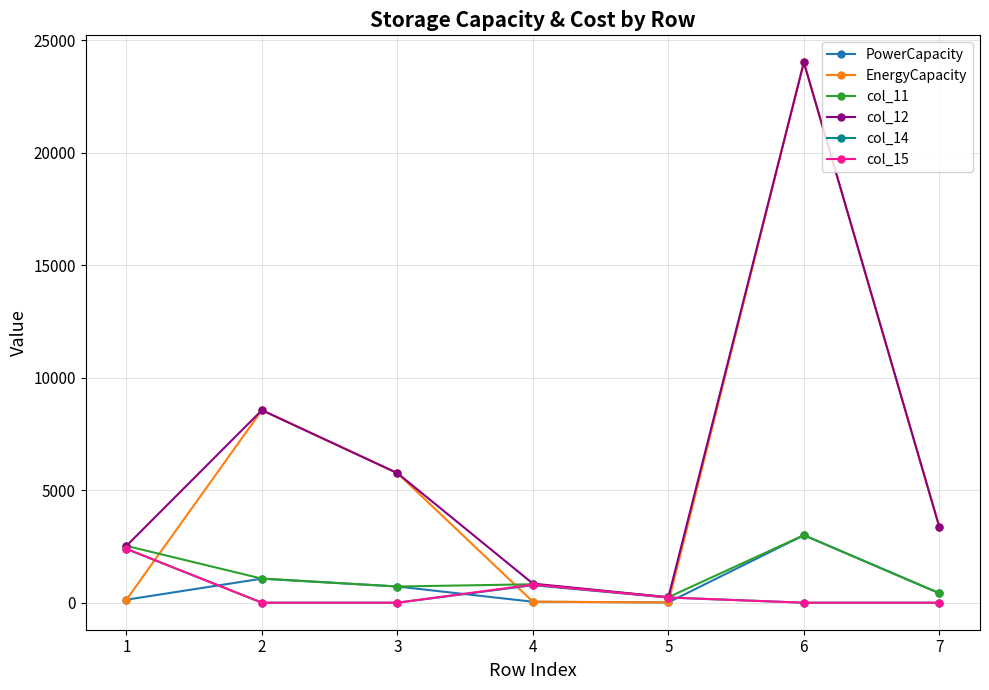

At which category is the sum across all series the highest?

6